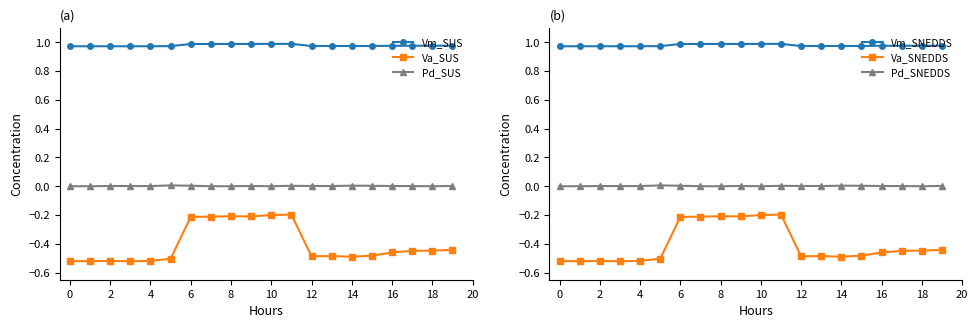

At which label is Va_SNEDDS closest to 0?

11